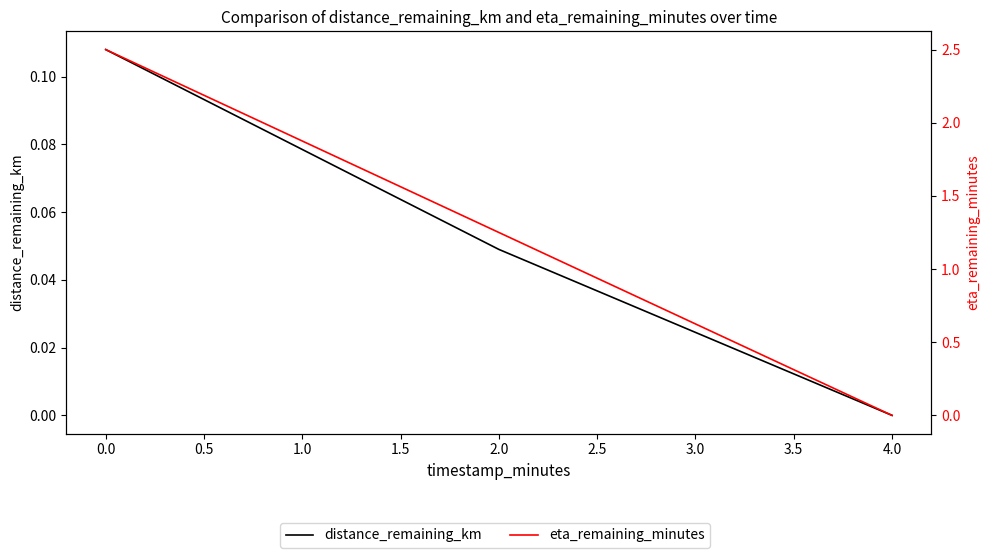

At 0.0, list the series in order from smallest to largest.

distance_remaining_km, eta_remaining_minutes